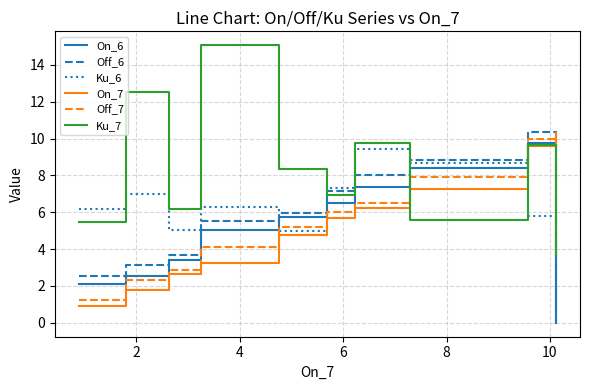

What is the lowest value of the On_7 series?

0.9